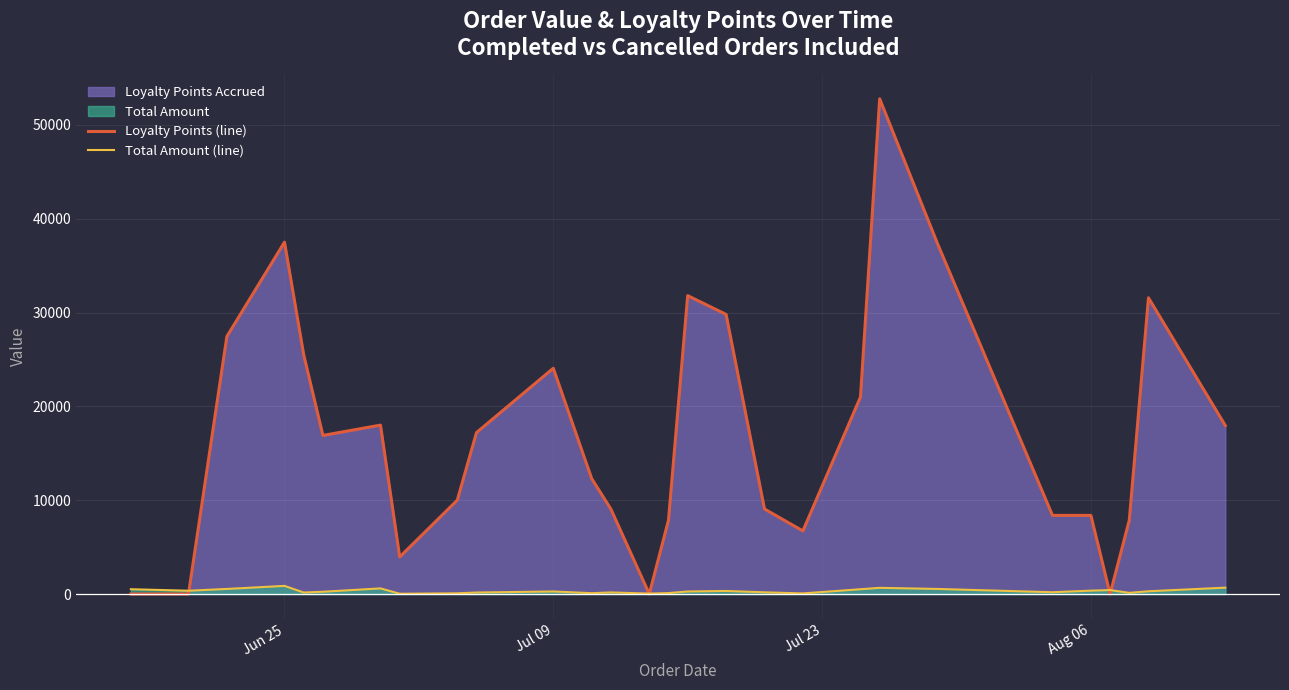

Which series has the largest total across all categories?

Loyalty Points (line)